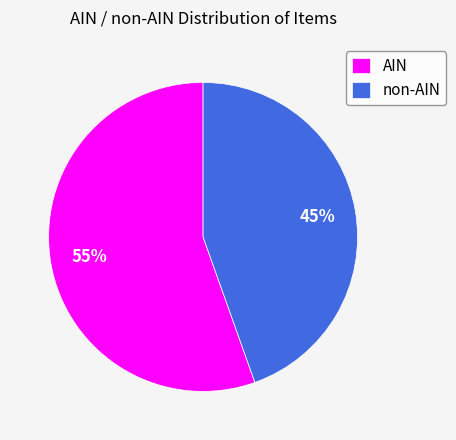

Which category has the smallest portion of the pie?

non-AIN